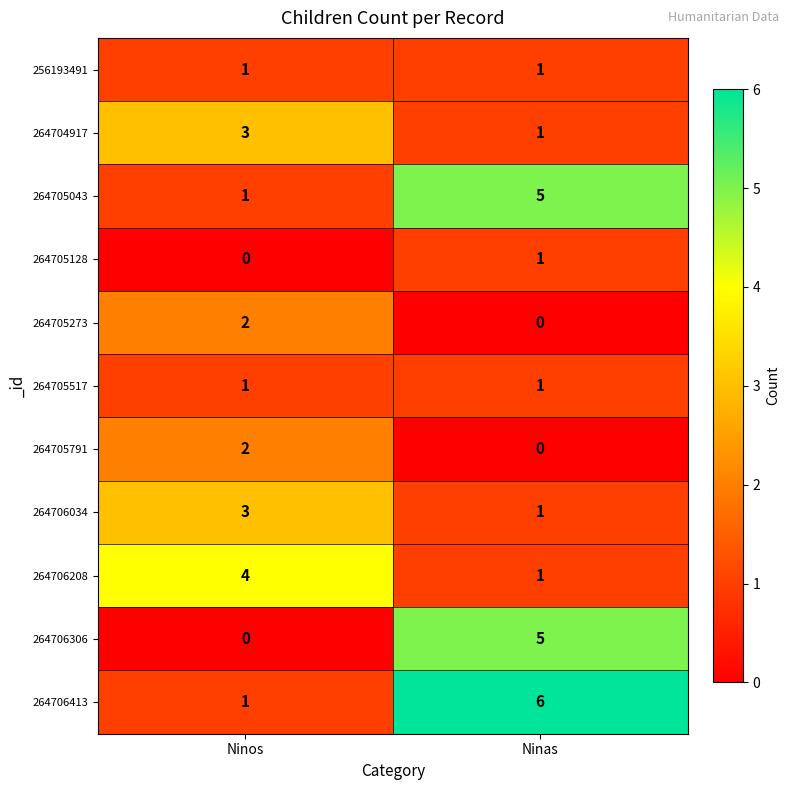

What is the difference between the highest and lowest values at Ninas?

6